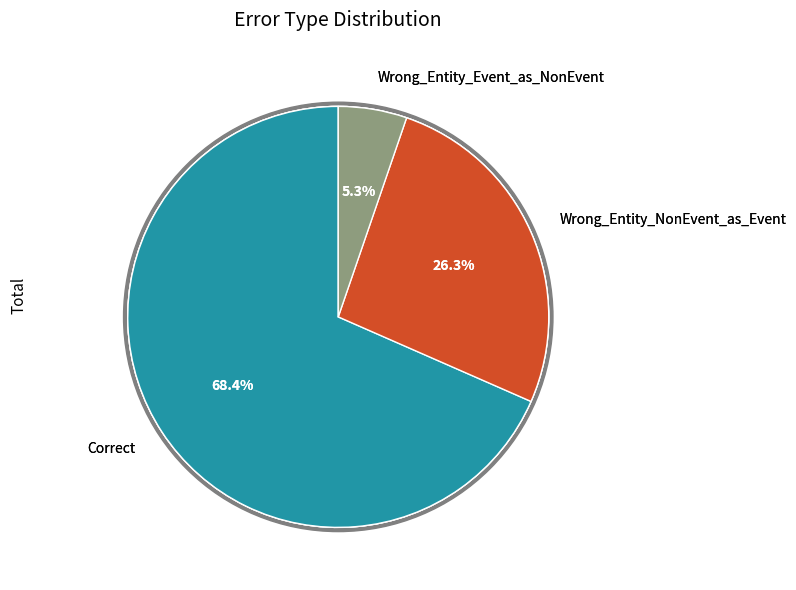

What percentage is the Correct slice, to the nearest percent?

68%